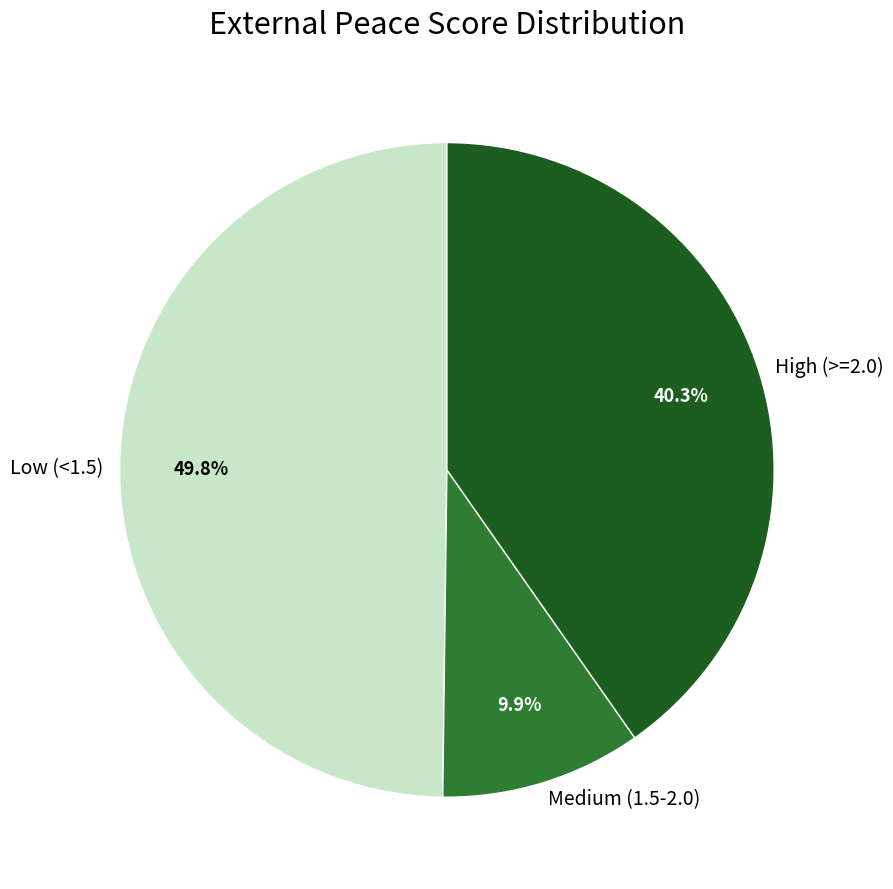

Count the number of slices in the pie.

3